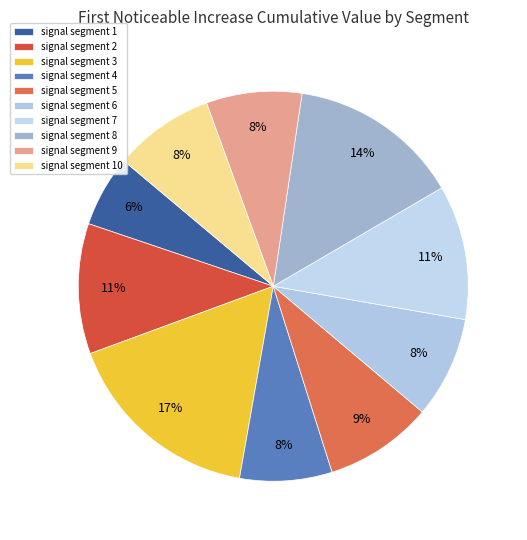

To the nearest percent, what is the average slice percentage?

10%